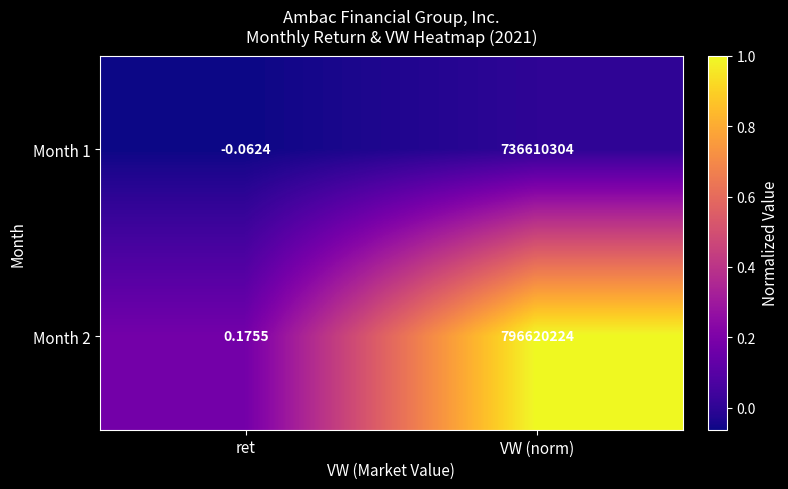

Which label corresponds to the smallest value in the chart?

ret